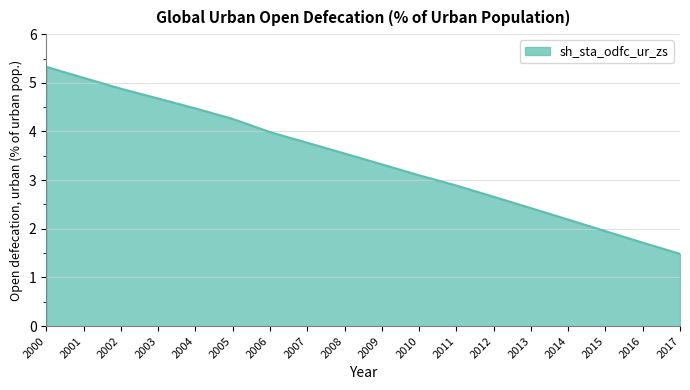

True or false: the data has more than 1 interior local peaks.

False